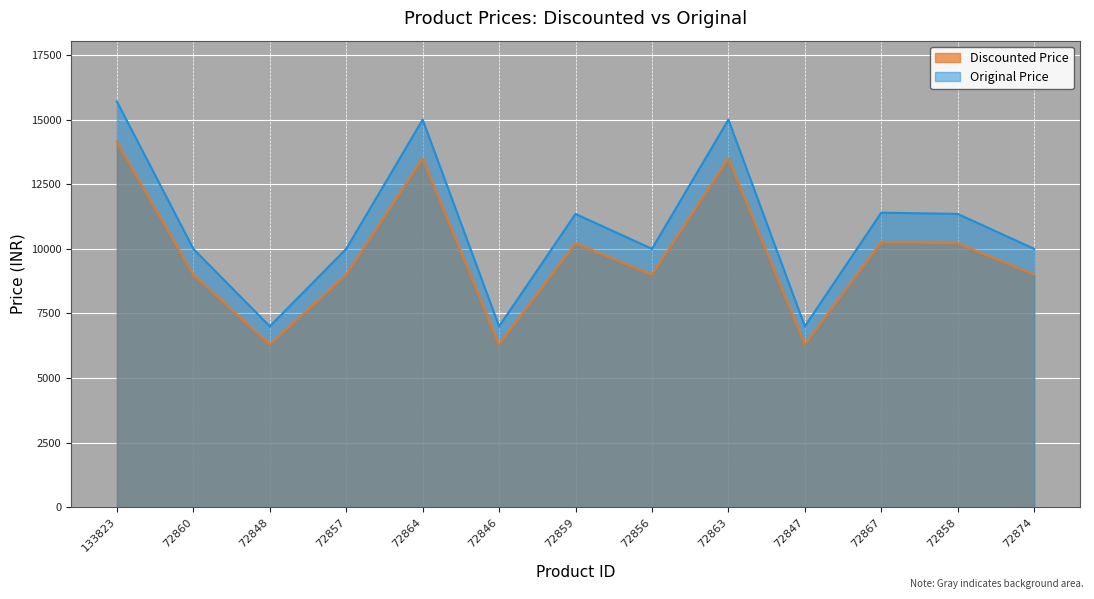

The value of original_price at 72847 is 11215. True or false?

False